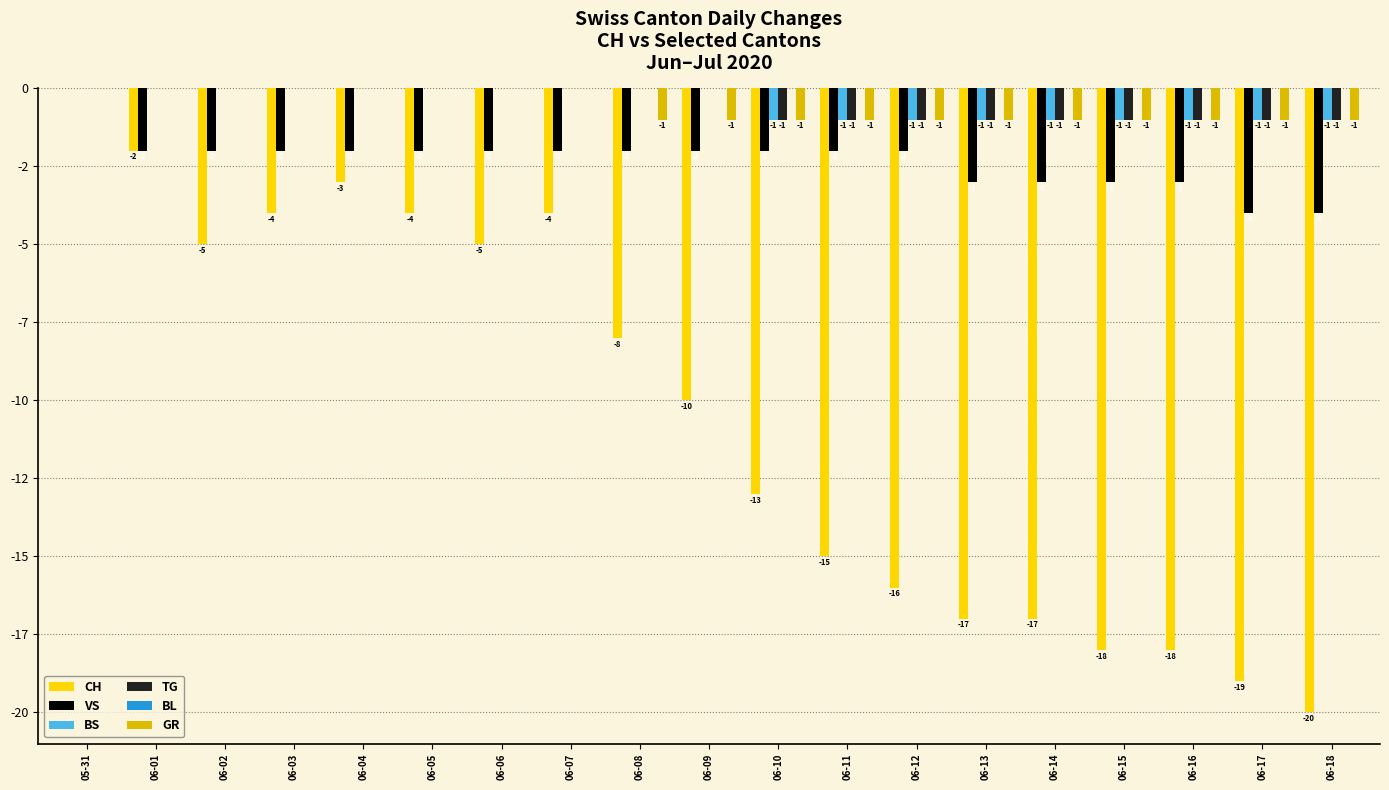

Which has a higher value, 06-18 or 06-17?

06-17